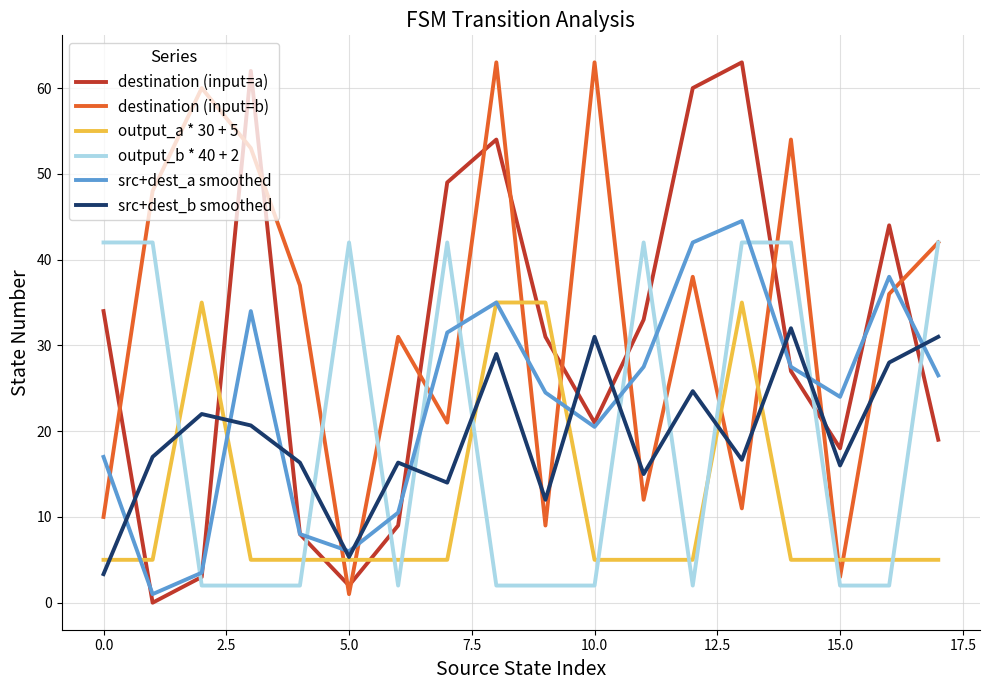

True or false: output_a * 30 + 5 and destination (input=b) cross at least once.

True